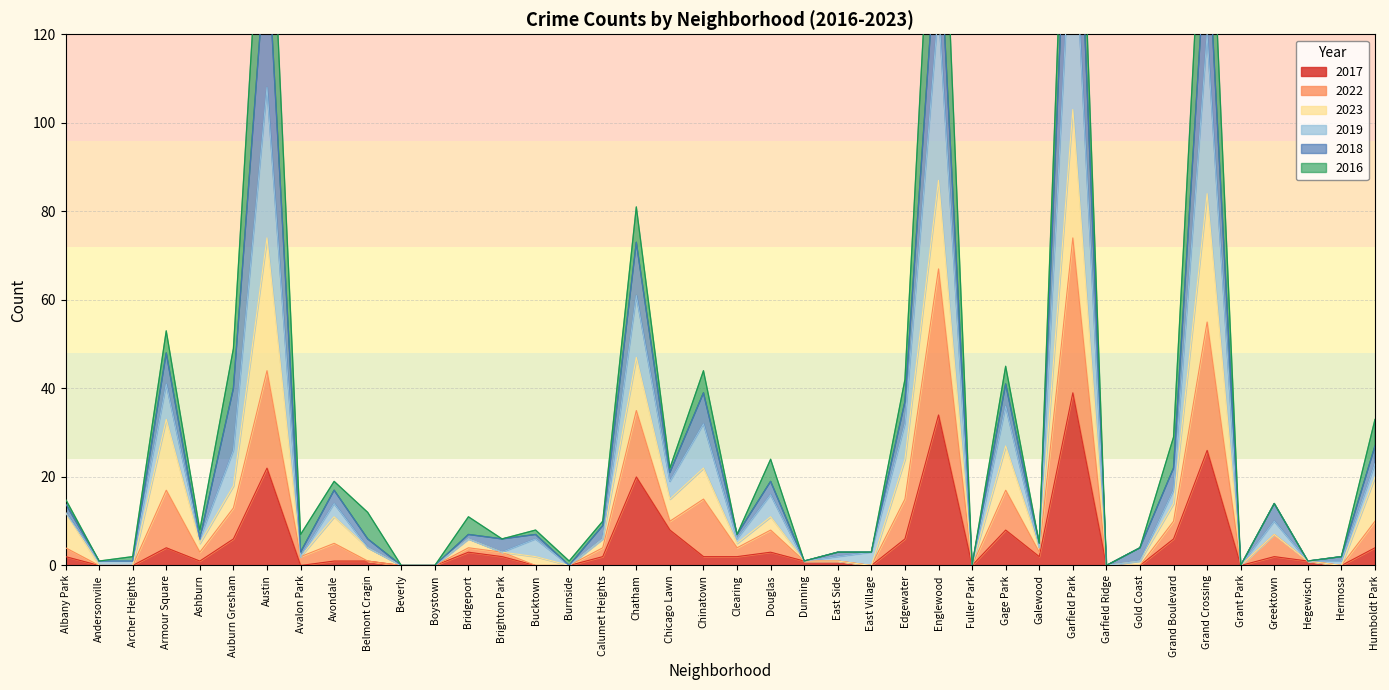

At which category is the sum across all series the highest?

Garfield Park